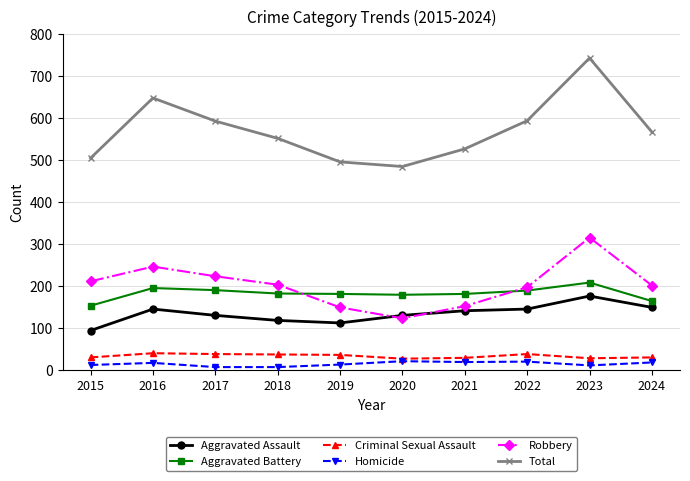

How many intersections are there between Aggravated Assault and Robbery?

2